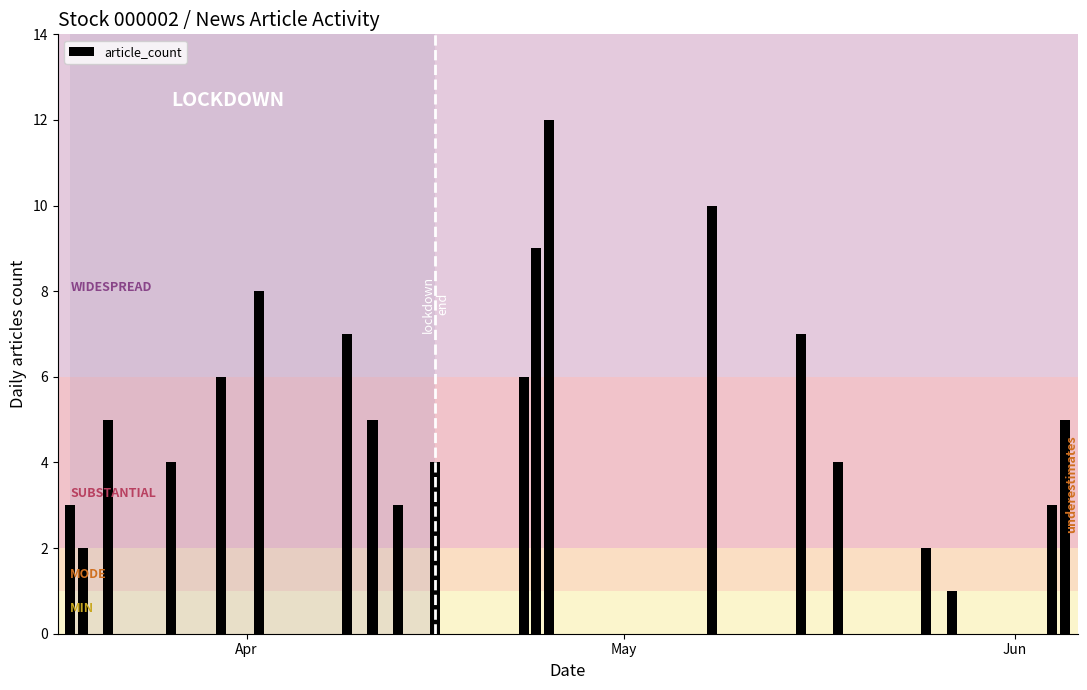

What is the maximum value shown in the chart?

12